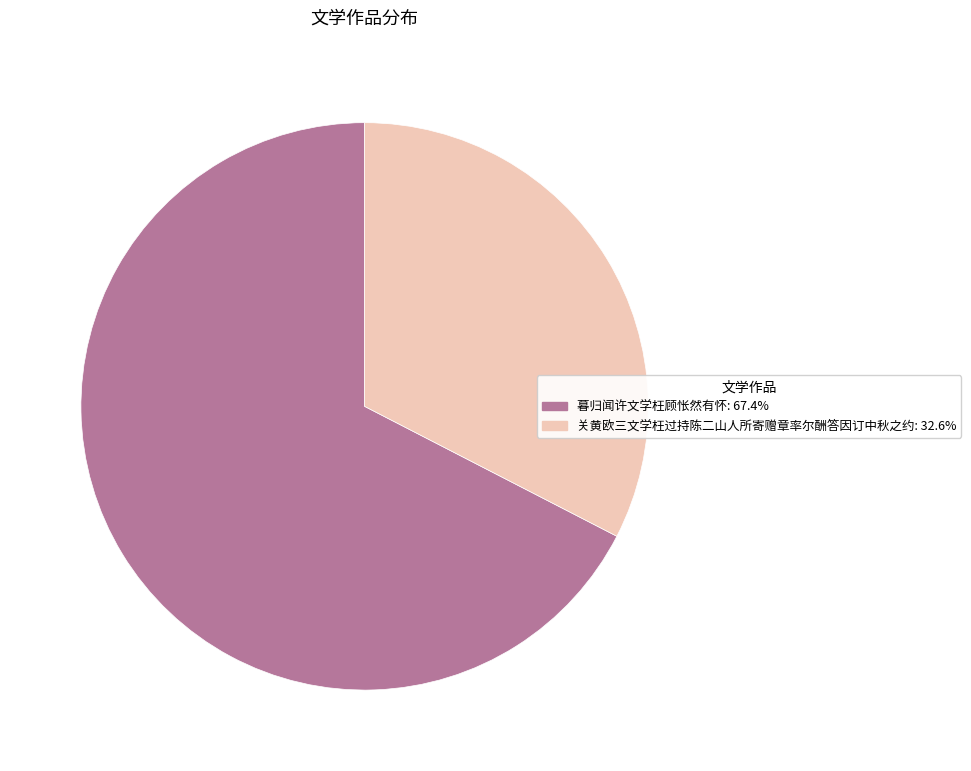

Does any single category account for the majority?

Yes